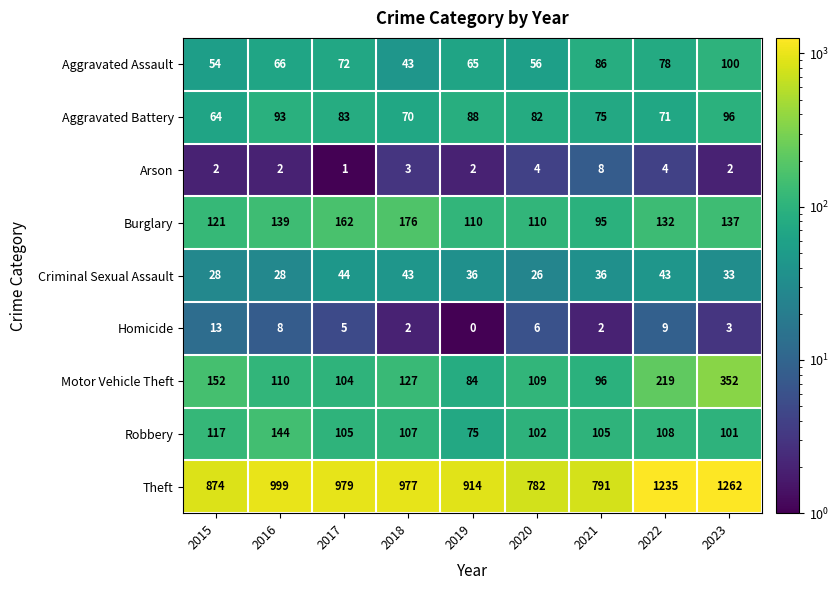

What is the highest value of the Robbery series?

144